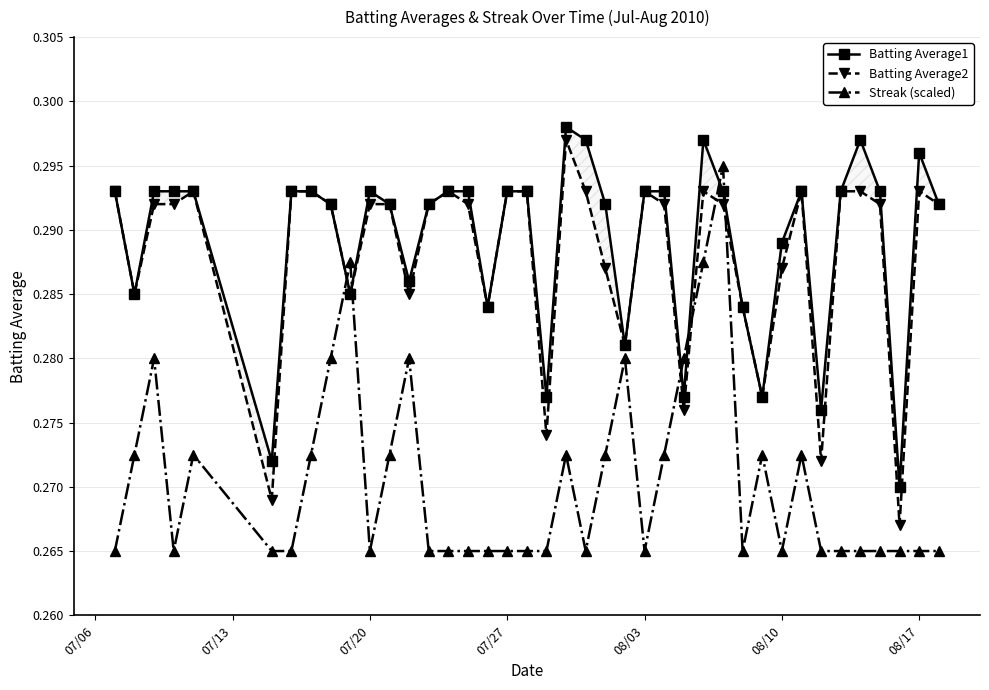

How many times do Batting Average2 and Streak (scaled) cross each other?

6